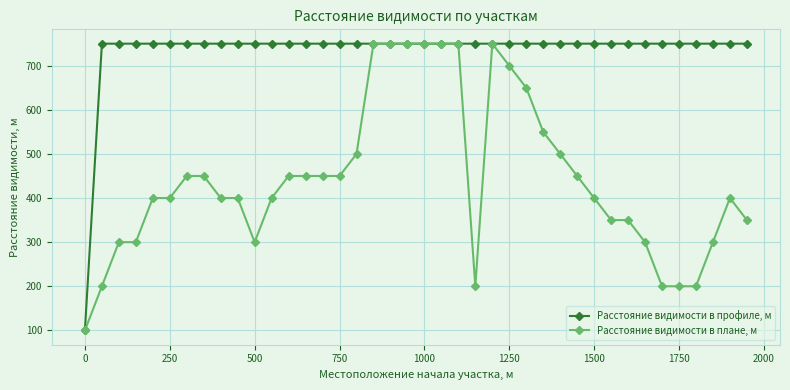

At how many categories does at least one series exceed 629?

39